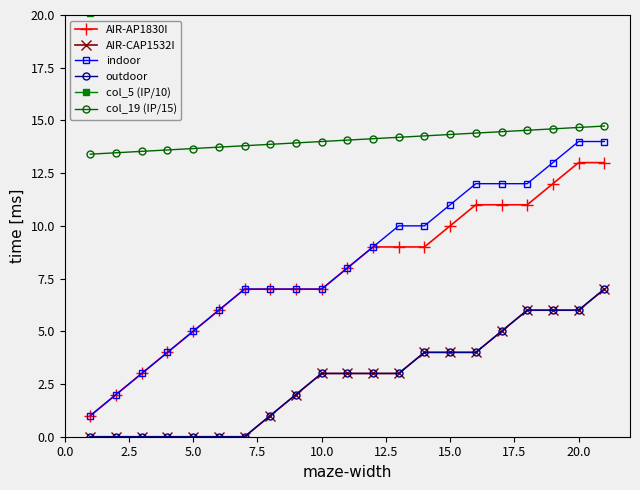

True or false: indoor and AIR-CAP1532I cross at least once.

False